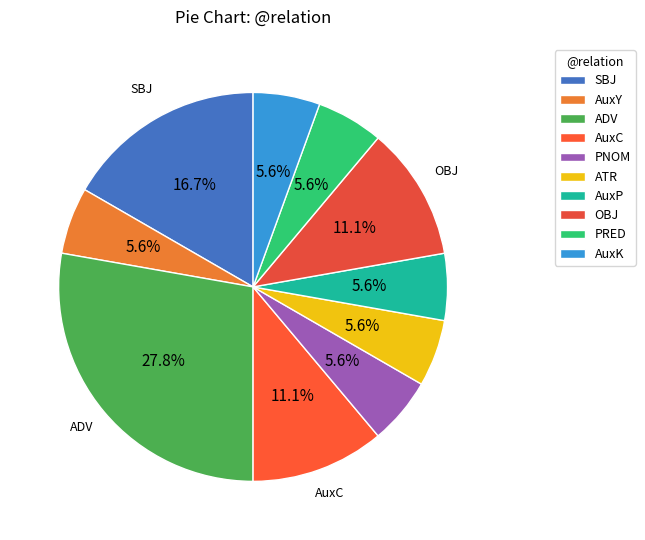

What percentage is the PNOM slice, to the nearest percent?

6%